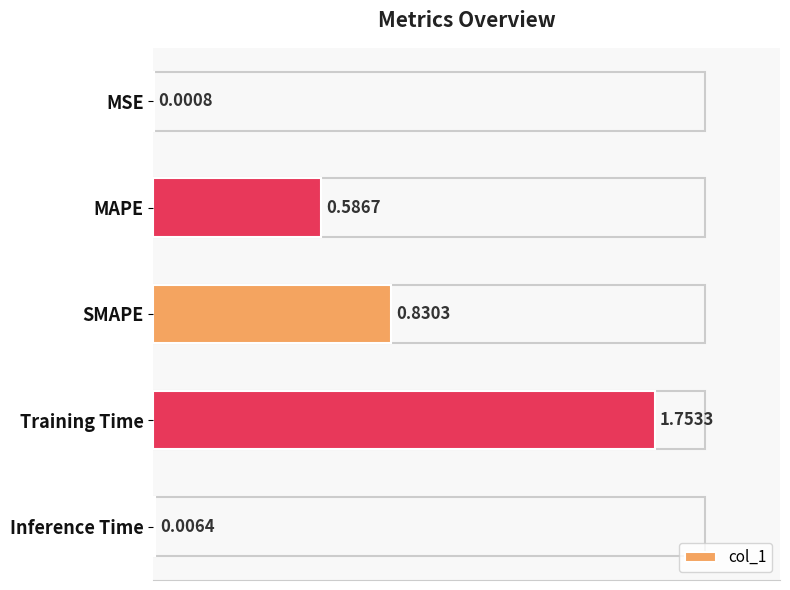

At which label is the value closest to 0?

MSE